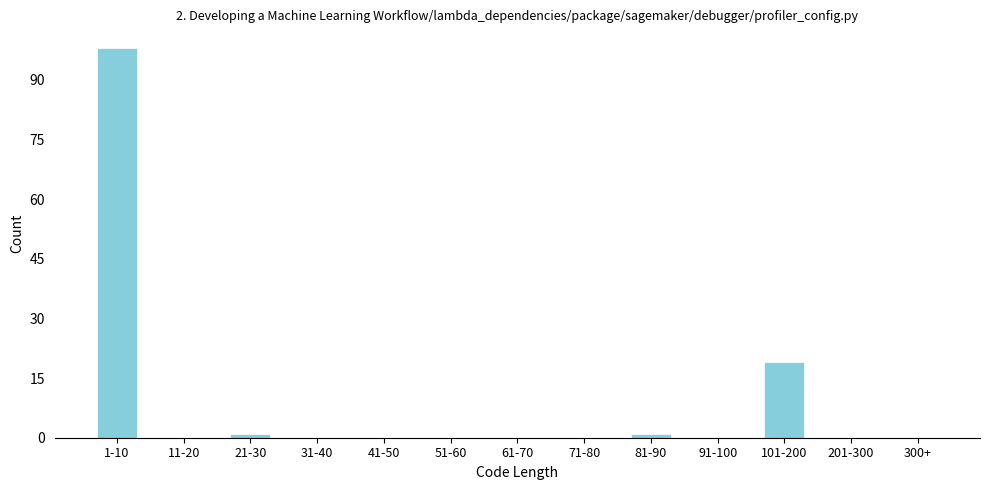

Reading left to right, extract all data points from this chart.

1-10=98	11-20=0	21-30=1	31-40=0	41-50=0	51-60=0	61-70=0	71-80=0	81-90=1	91-100=0	101-200=19	201-300=0	300+=0